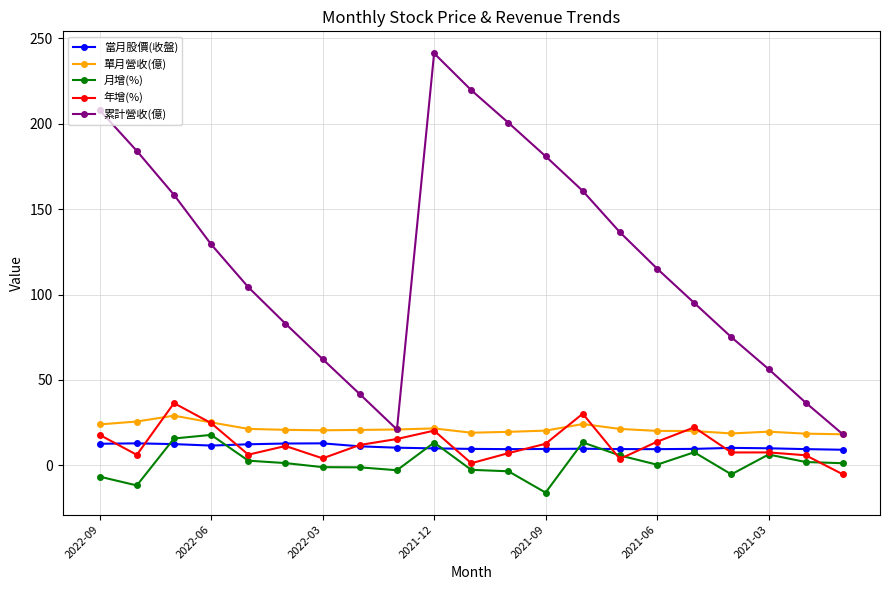

What is the difference between the maximum and minimum values in the 單月營收(億) series?

10.9